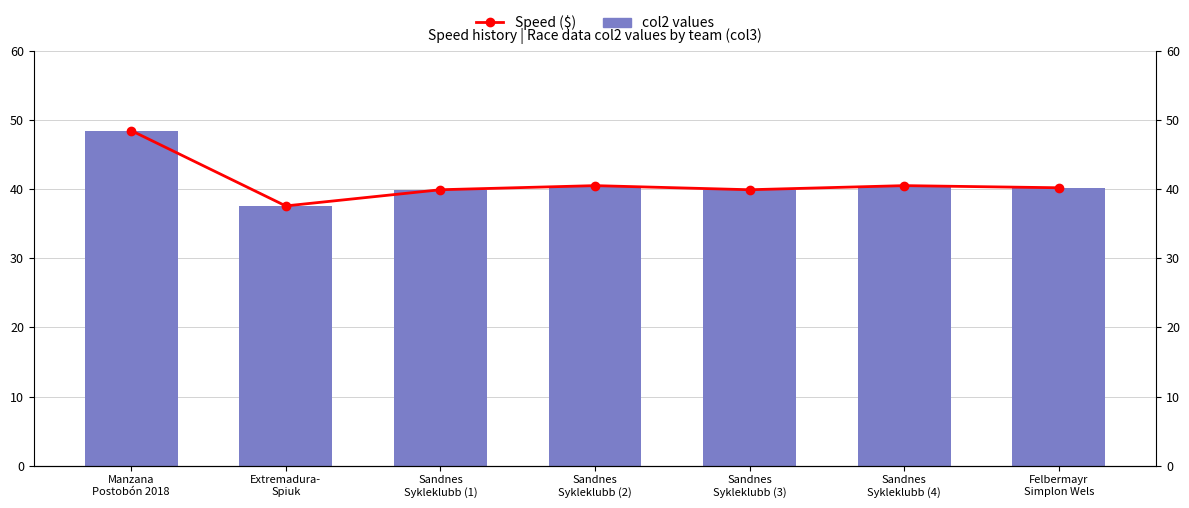

Which label corresponds to the smallest value in the chart?

Extremadura-
Spiuk